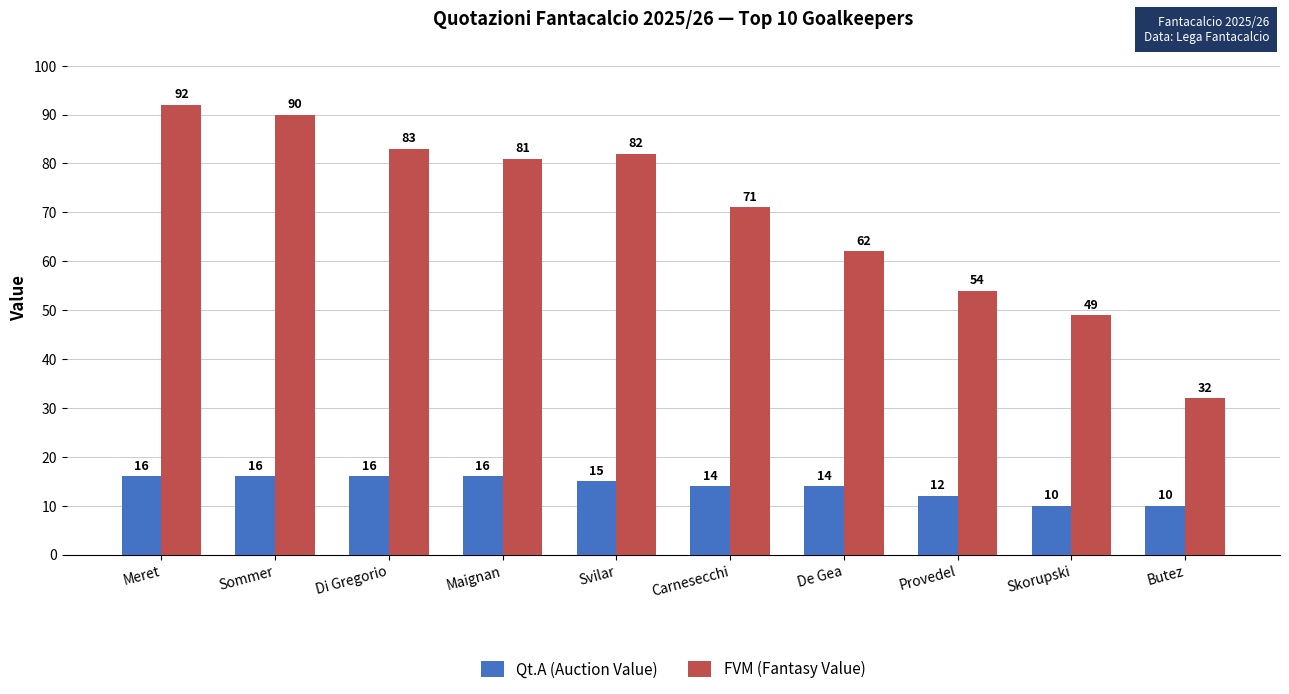

Rank the categories by FVM (Fantasy Value) value from highest to lowest.

Meret, Sommer, Di Gregorio, Svilar, Maignan, Carnesecchi, De Gea, Provedel, Skorupski, Butez